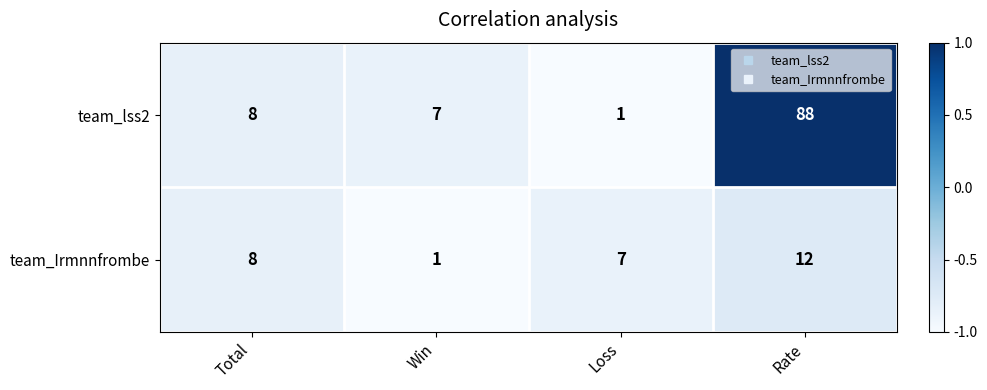

What is the total value across all series at Win?

8